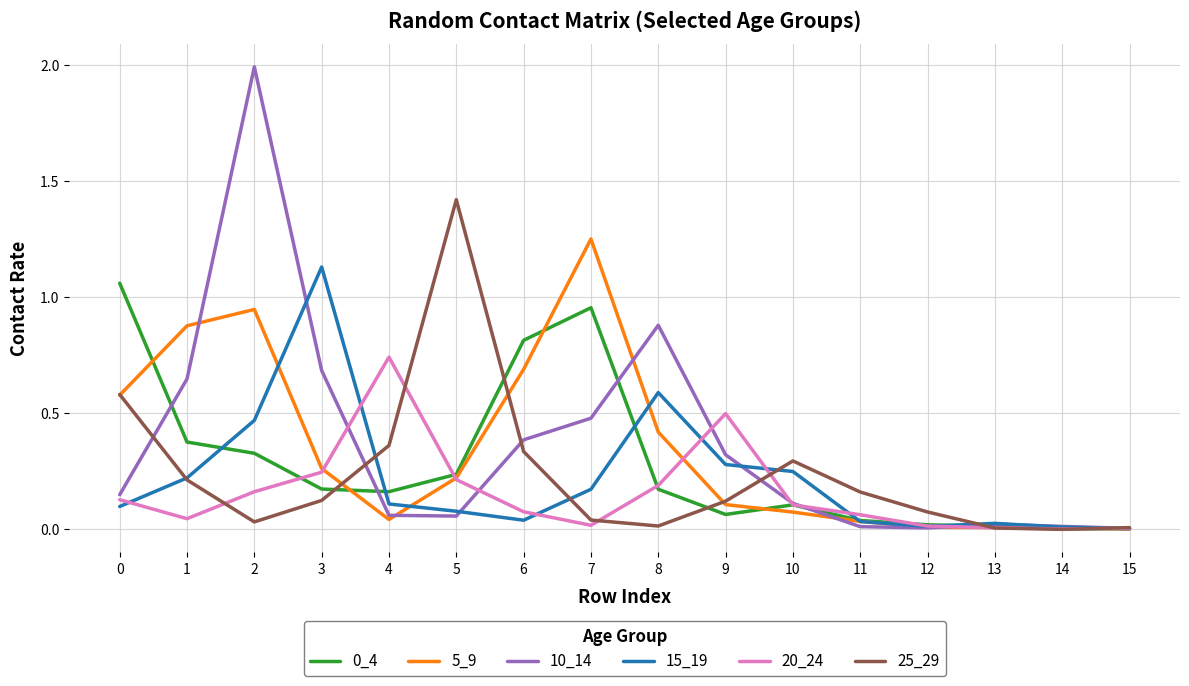

How many interior local valleys does the 25_29 series have?

3